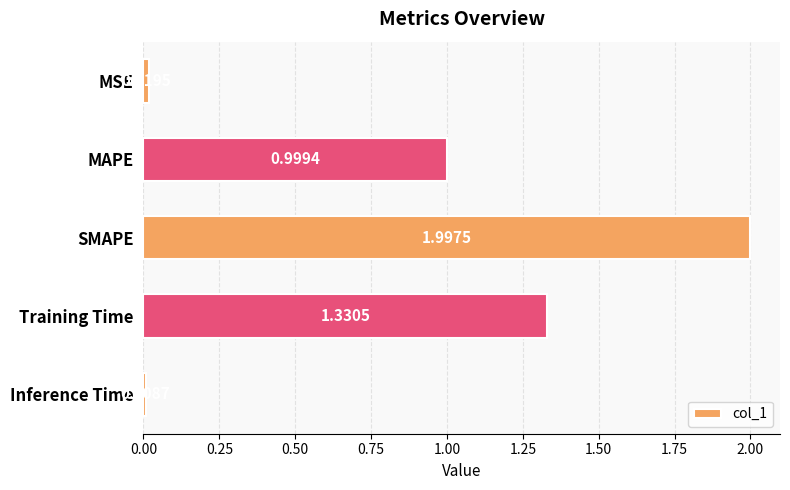

Rank the categories by value from lowest to highest.

Inference Time, MSE, MAPE, Training Time, SMAPE